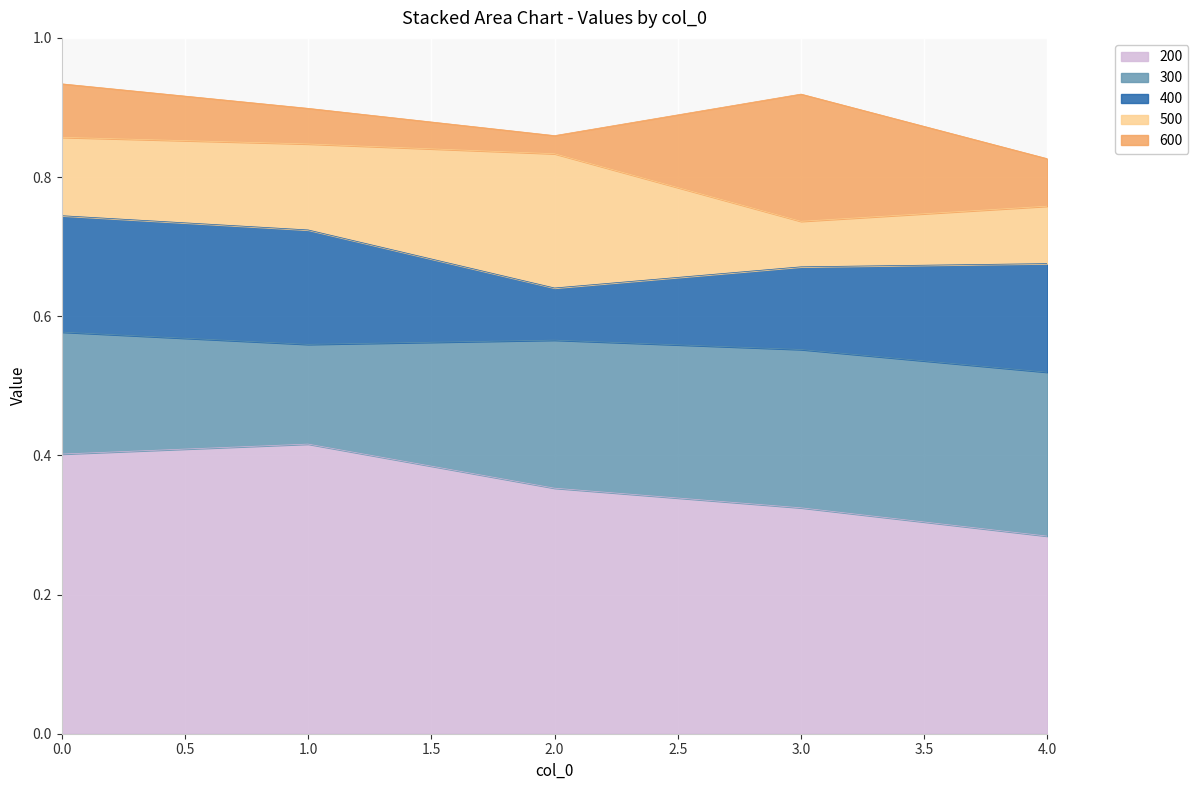

Between 0 and 1, which series saw the biggest shift?

600